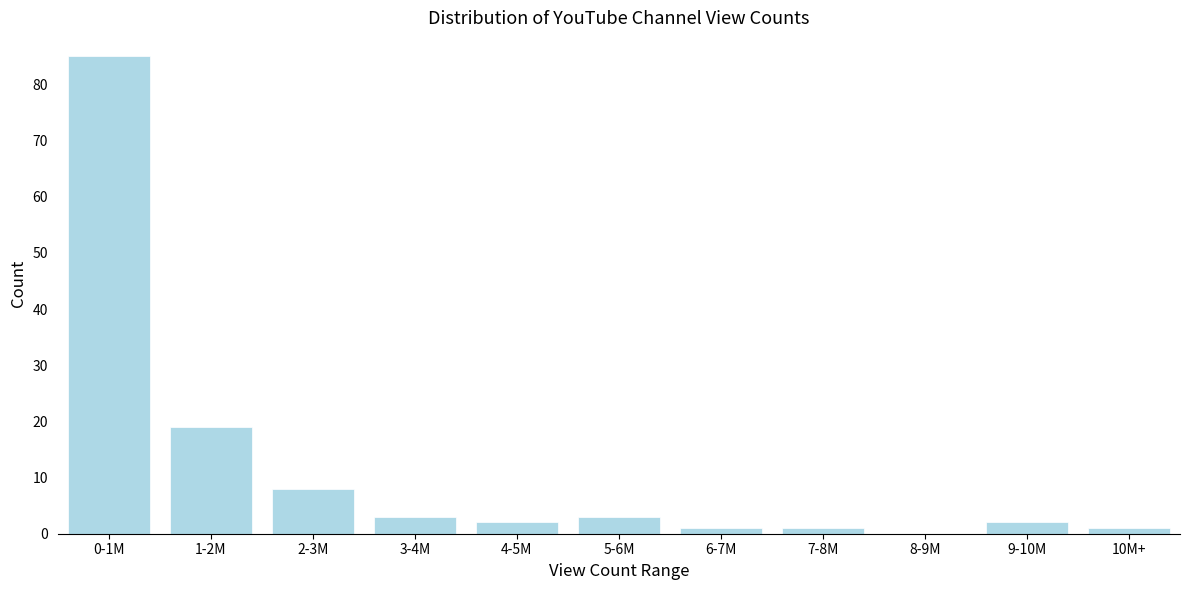

Reading right to left, list all the values displayed in this chart.

10M+=1	9-10M=2	8-9M=0	7-8M=1	6-7M=1	5-6M=3	4-5M=2	3-4M=3	2-3M=8	1-2M=19	0-1M=85